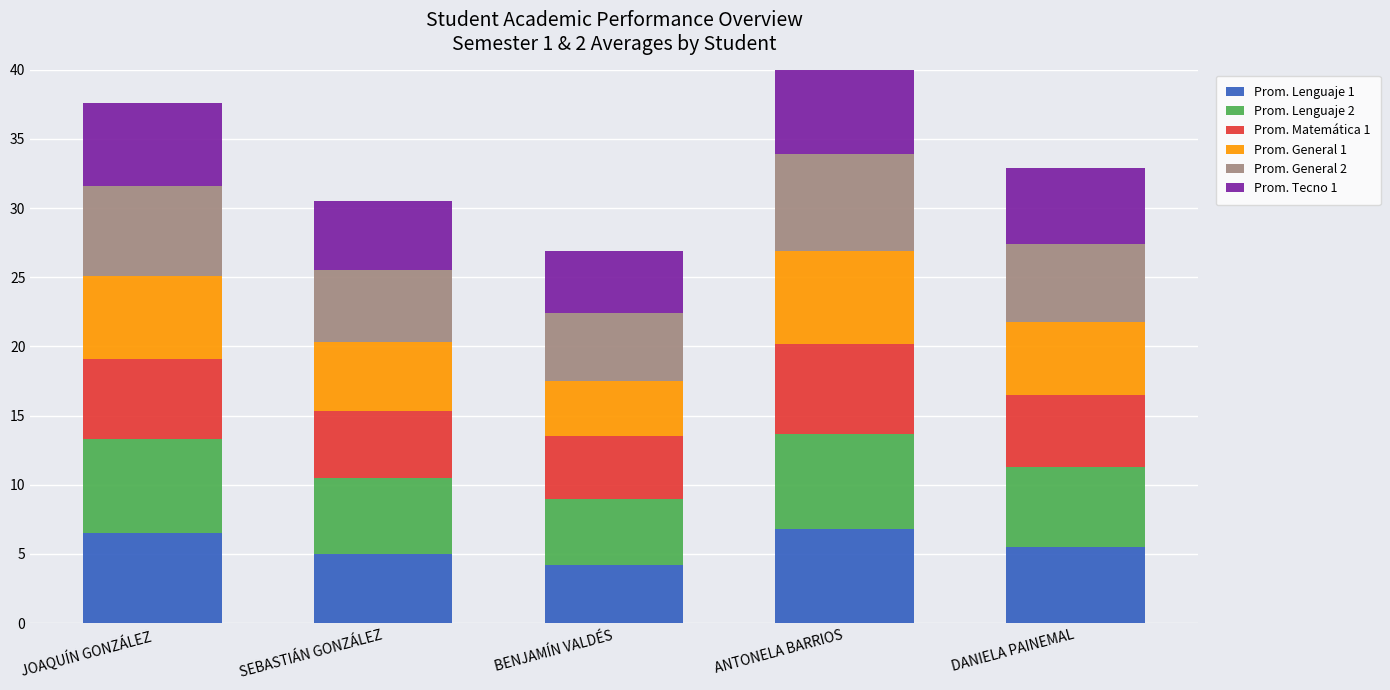

The value of Prom. Lenguaje 1 at ANTONELA BARRIOS is 6.8. True or false?

True